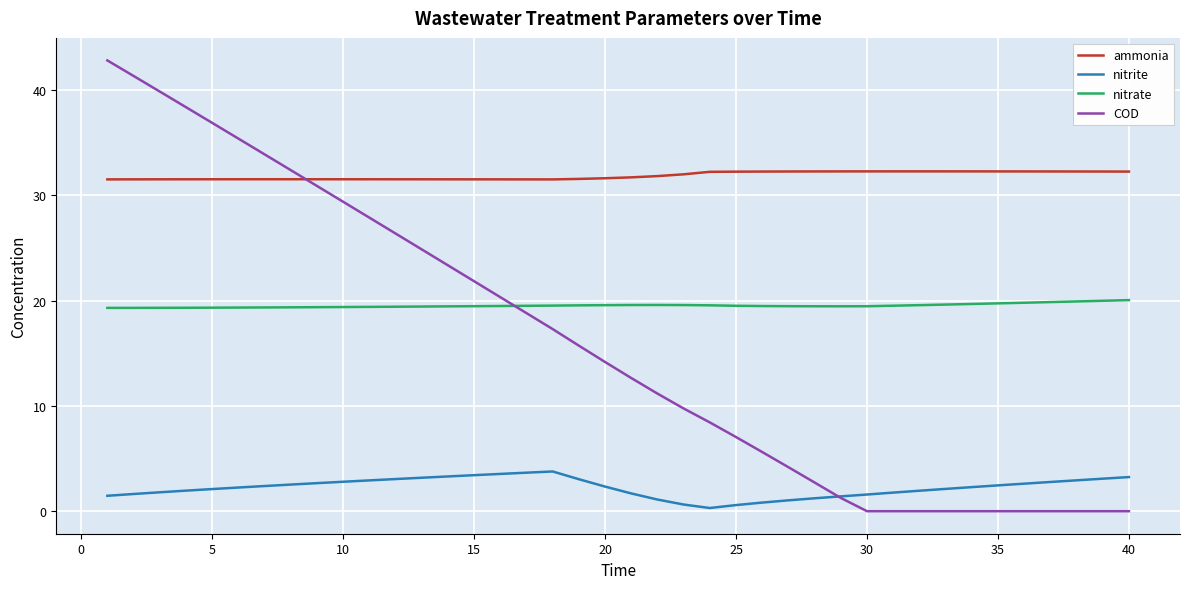

What is the highest value of the COD series?

42.8